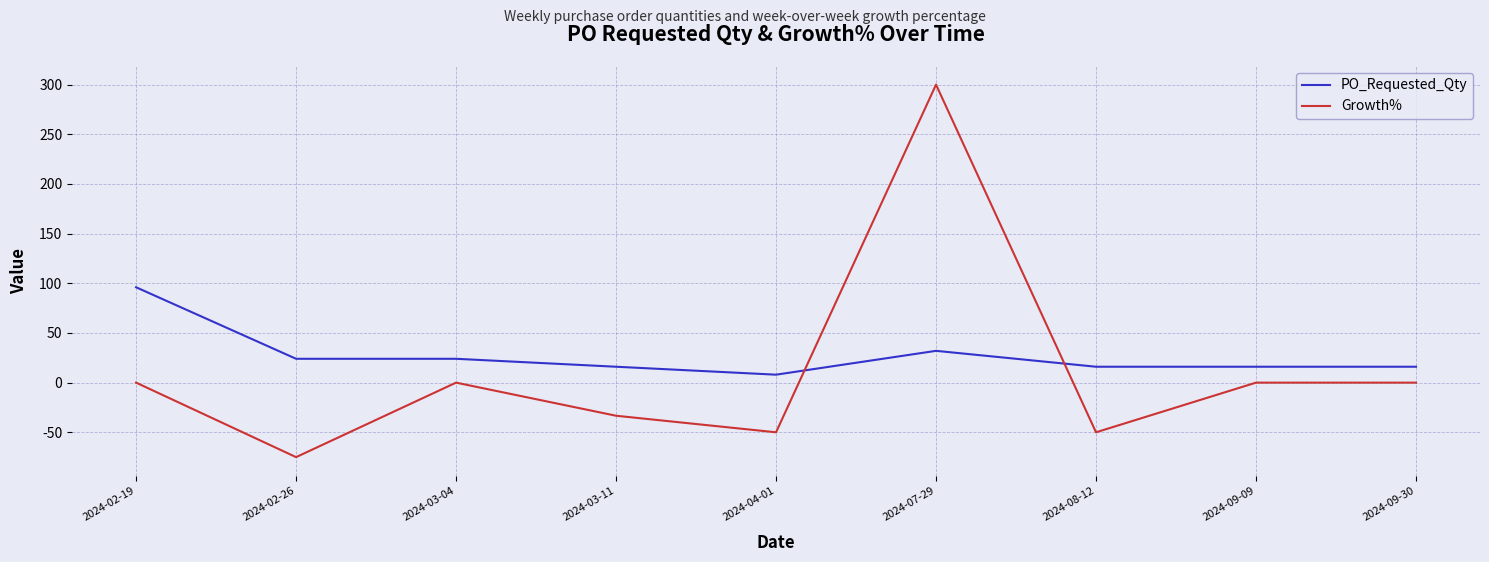

What is the maximum value for PO_Requested_Qty?

96.0